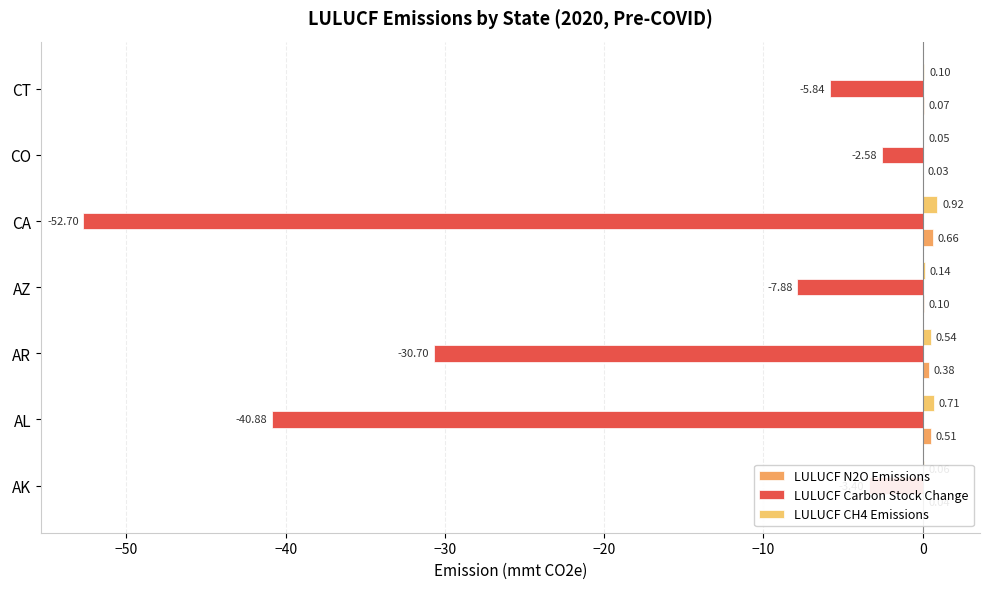

Which category has the highest value in the LULUCF Carbon Stock Change series?

CO